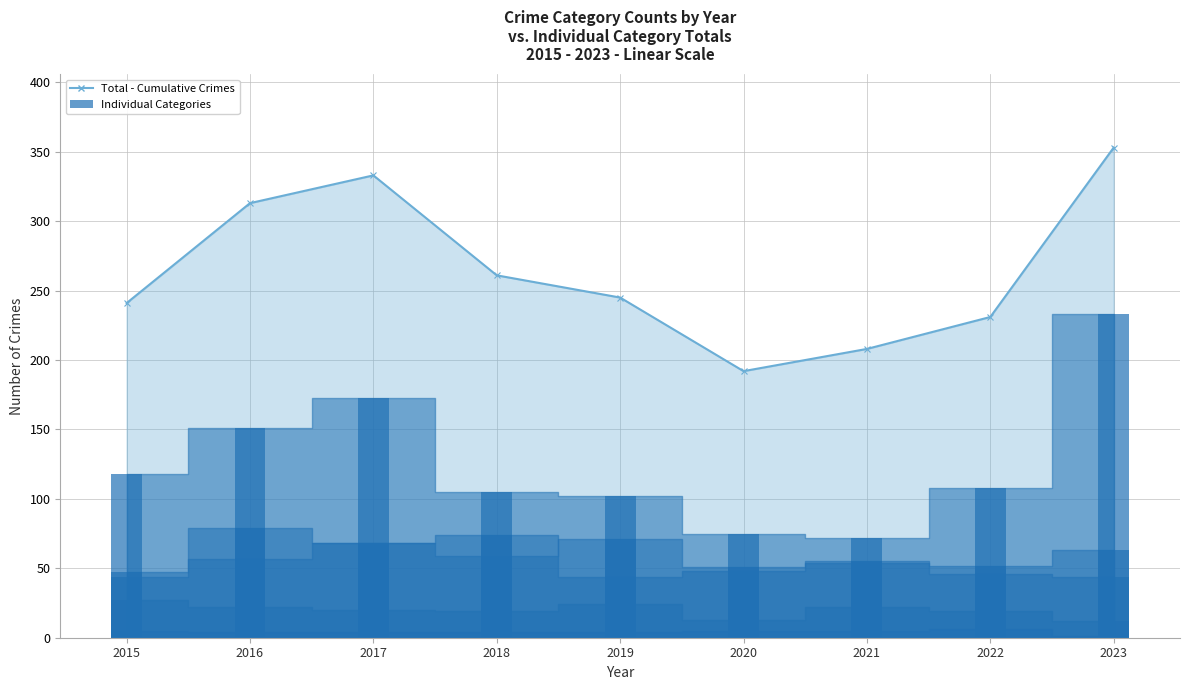

At how many categories does at least one series exceed 98?

9